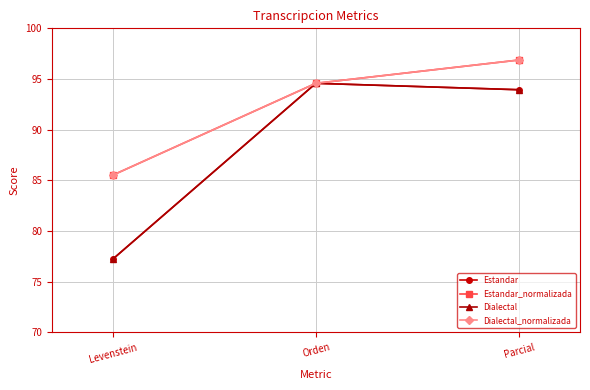

Between Levenstein and Parcial, which series saw the biggest shift?

Estandar